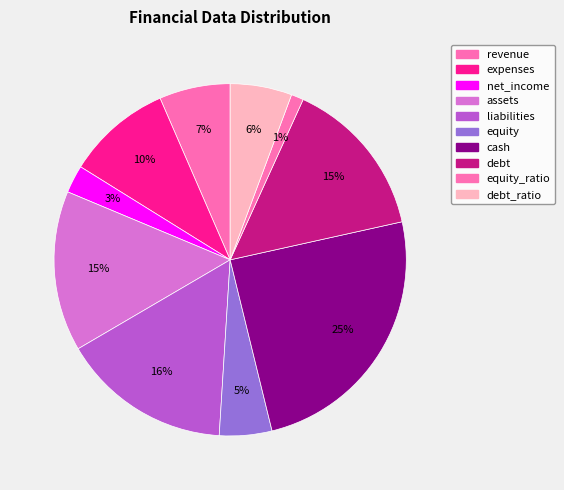

How many segments does this pie chart have?

10